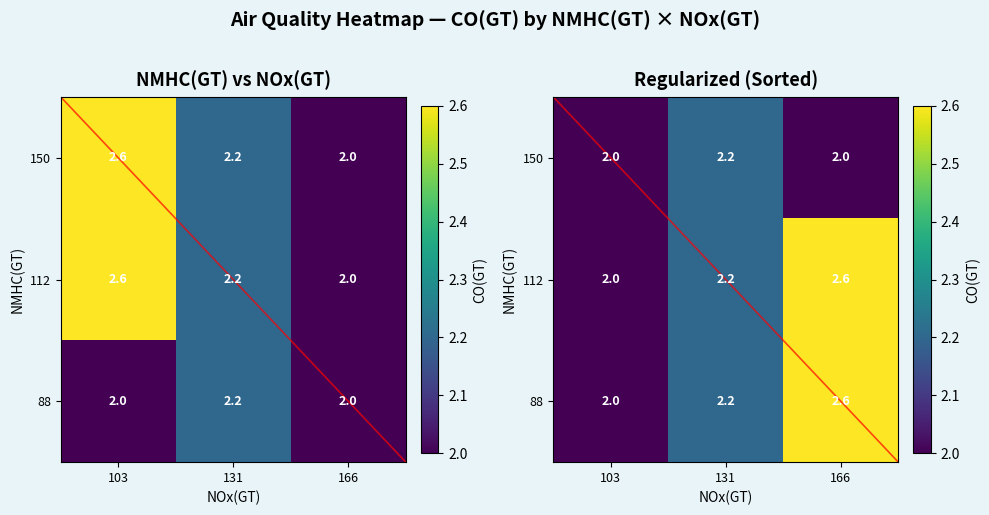

What value does the 150 series have at 131?

2.2